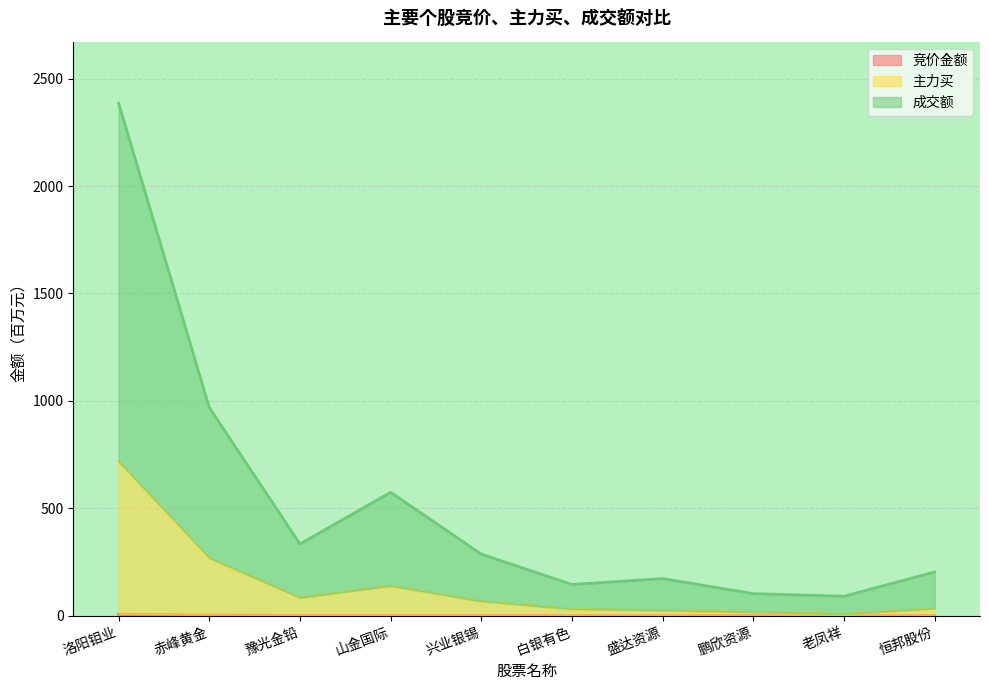

Which category has the lowest value in the 主力买 series?

老凤祥